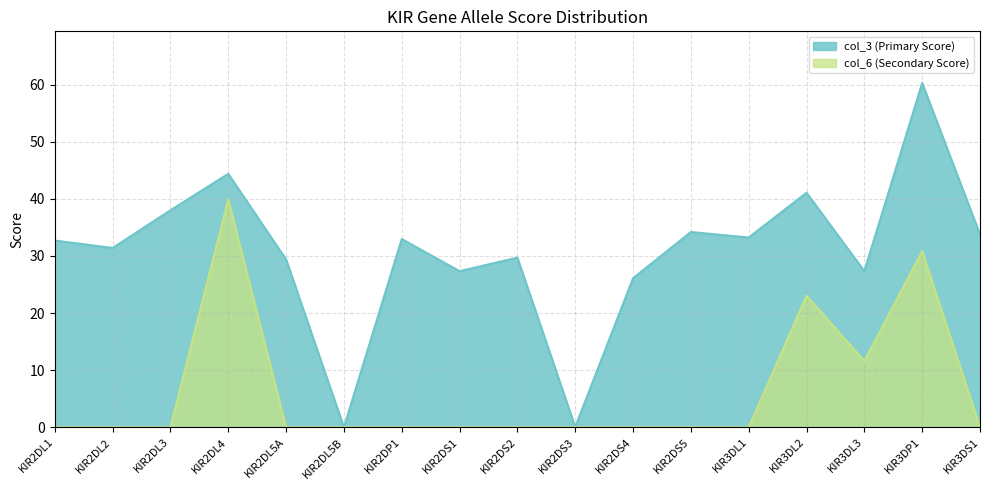

At which label does col_3 (Primary Score) first exceed 32?

KIR2DL1